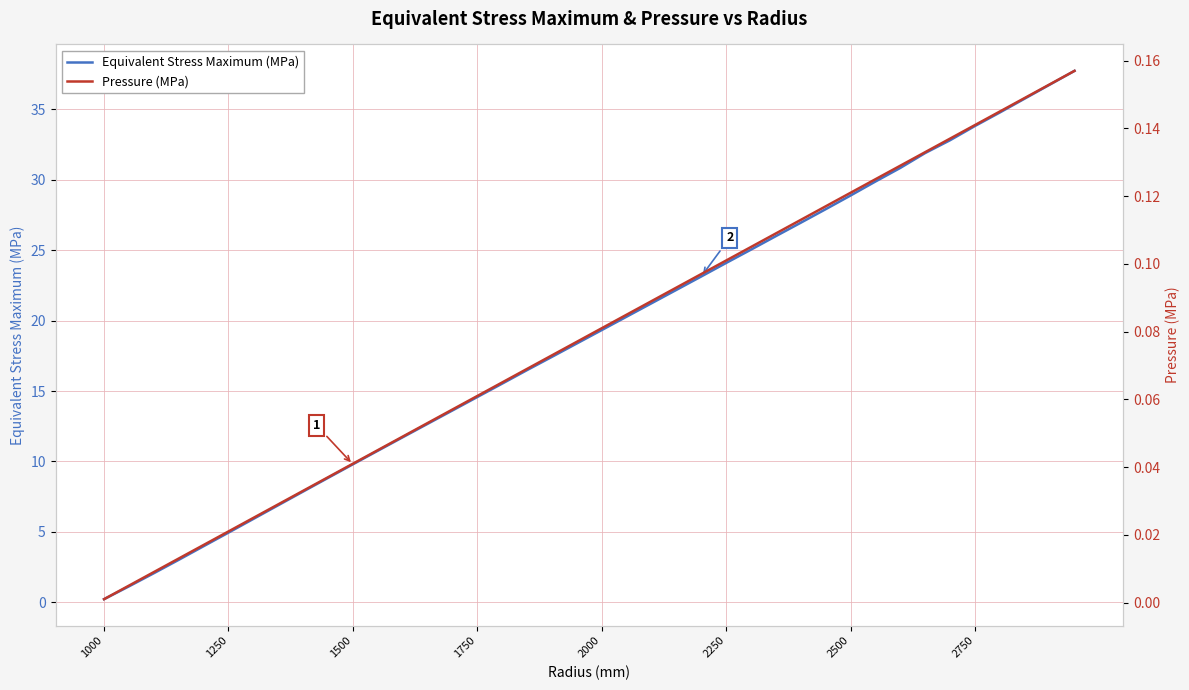

True or false: Equivalent Stress Maximum (MPa) and Pressure (MPa) intersect in this chart.

False